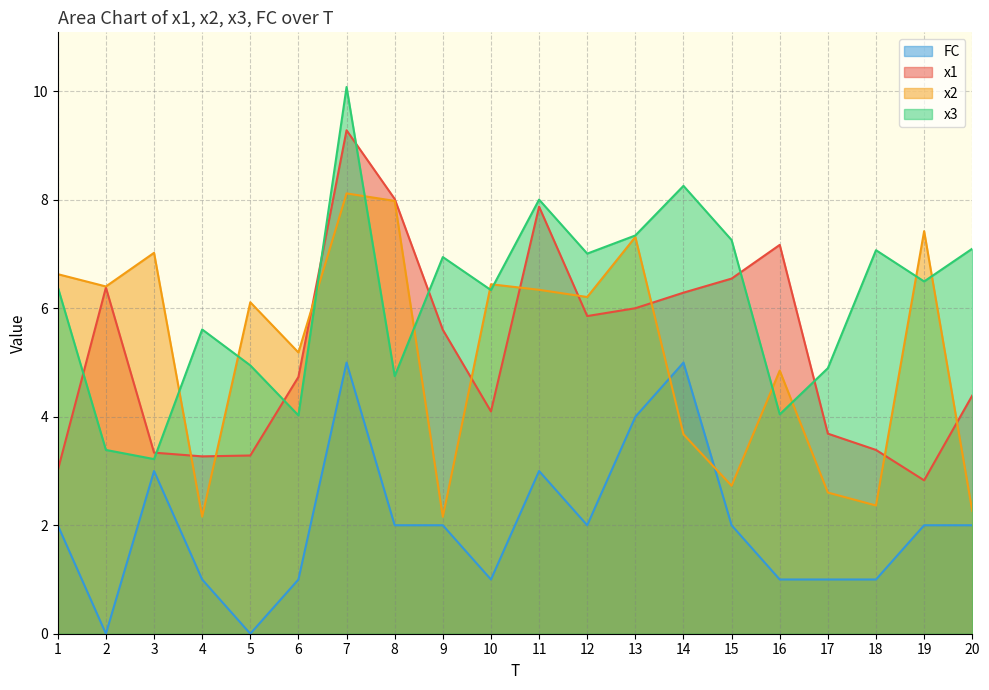

Is the value of x1 at 13 greater than the value of x2 at 16?

Yes